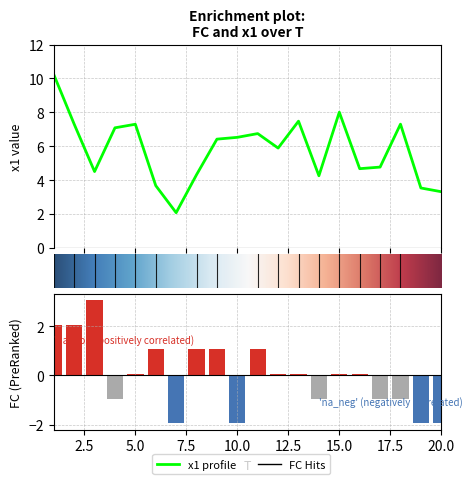

At which label is x1 closest to 6?

12